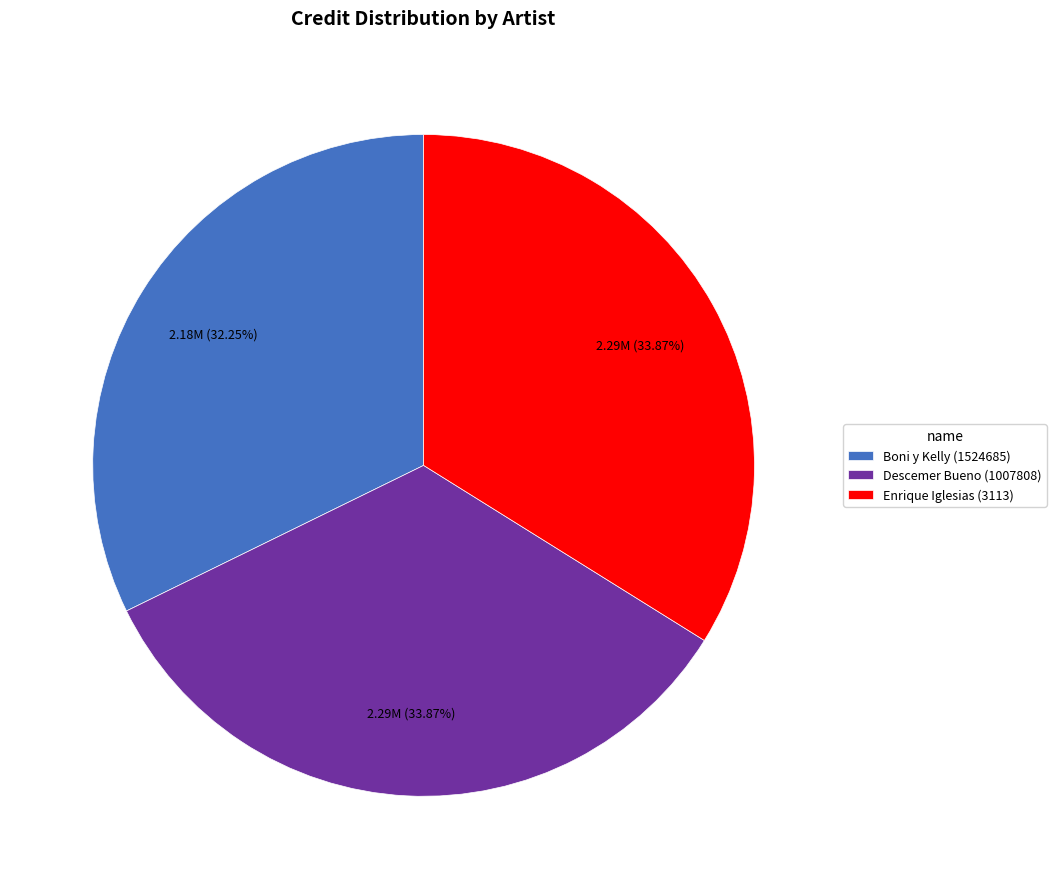

What percentage do Boni y Kelly (1524685) and Enrique Iglesias (3113) together represent?

66.1%